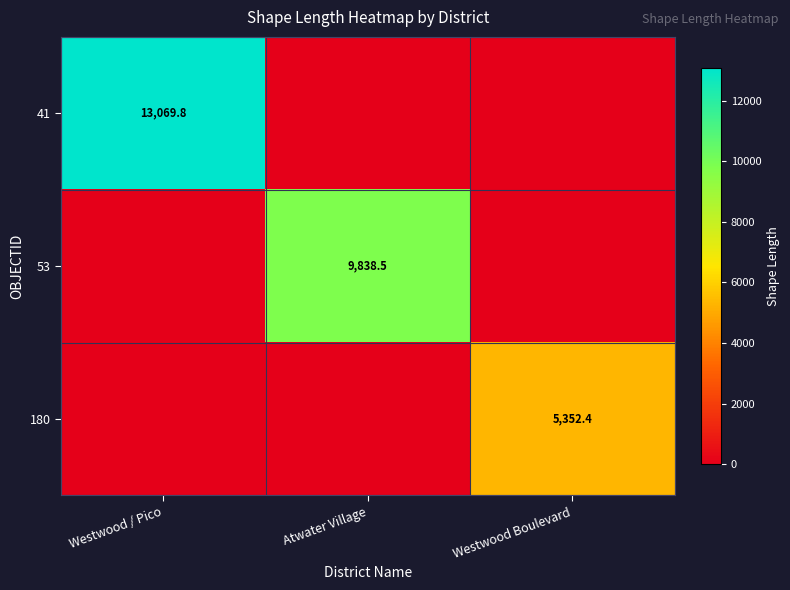

The 41 series shows 13069.8 at Westwood / Pico. True or false?

True